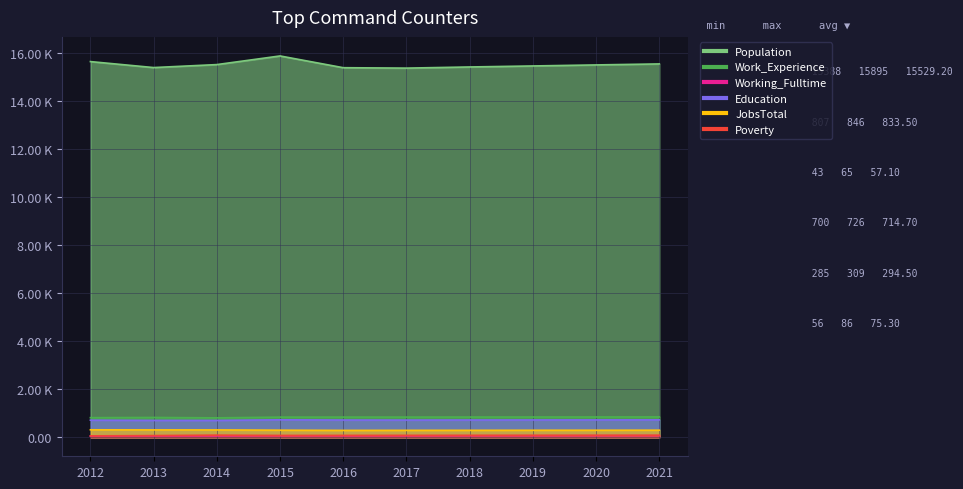

List the series in order of their peak value, lowest first.

Working_Fulltime, Poverty, JobsTotal, Education, Work_Experience, Population